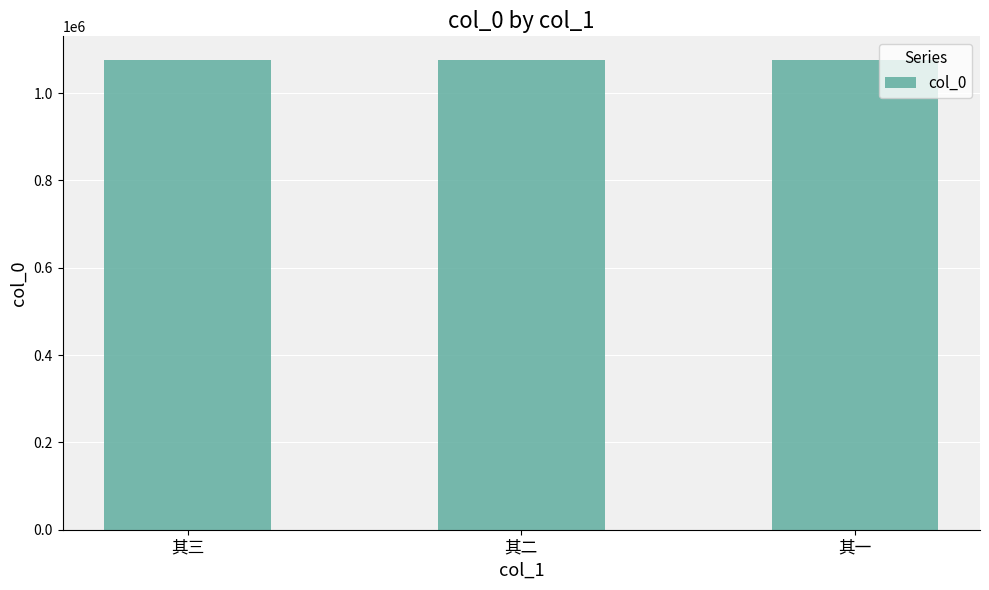

What is the sum of all values?

3228498